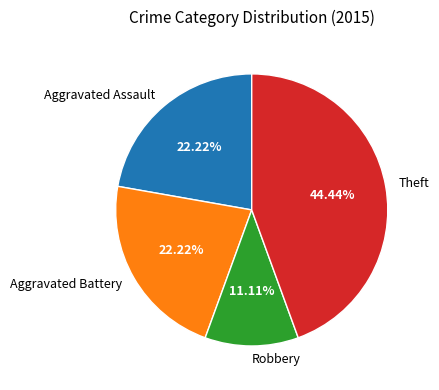

Do Aggravated Battery and Robbery together represent more than half of the pie?

No